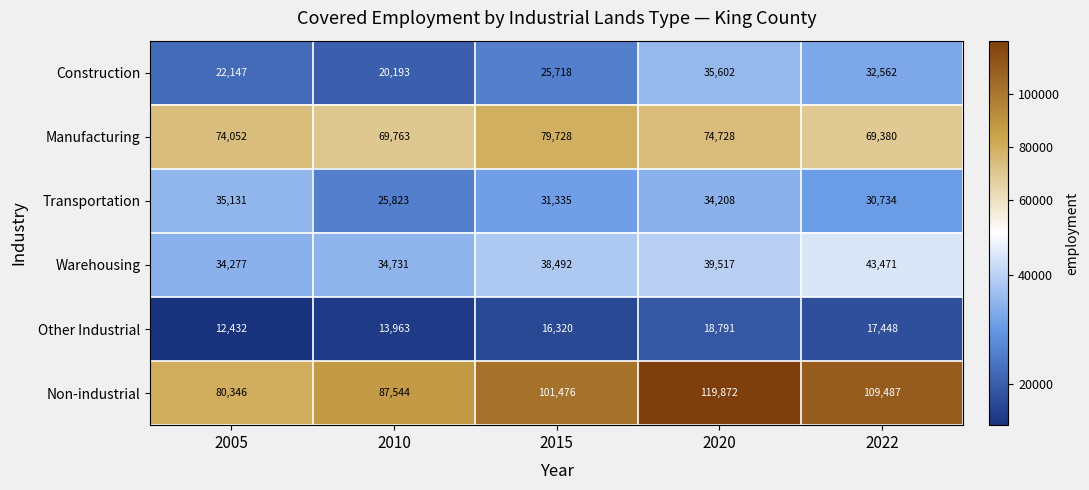

Which series has the largest total across all categories?

Non-industrial